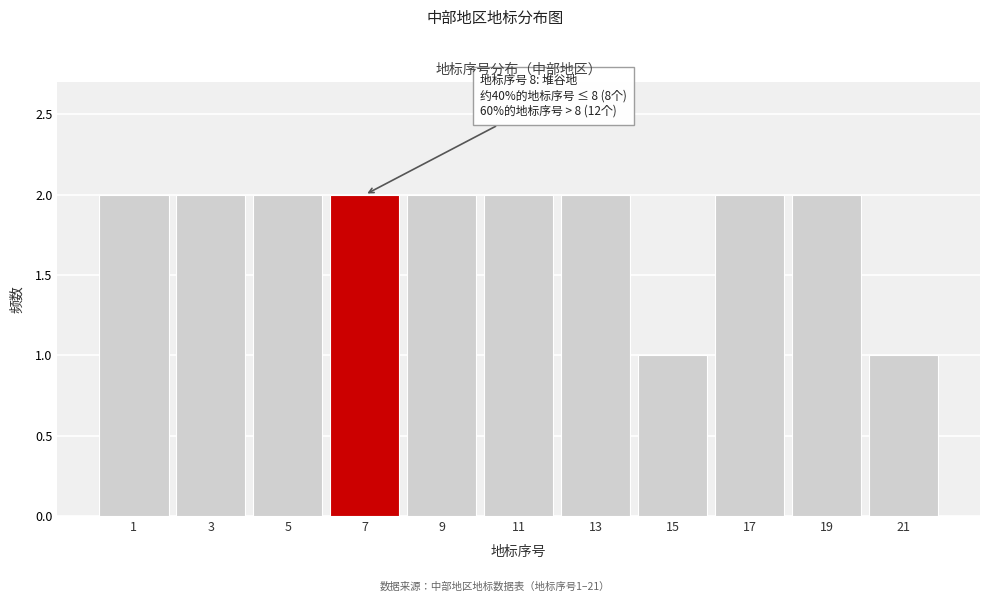

Reading left to right, extract all data points from this chart.

2	2	2	2	2	2	2	1	2	2	1